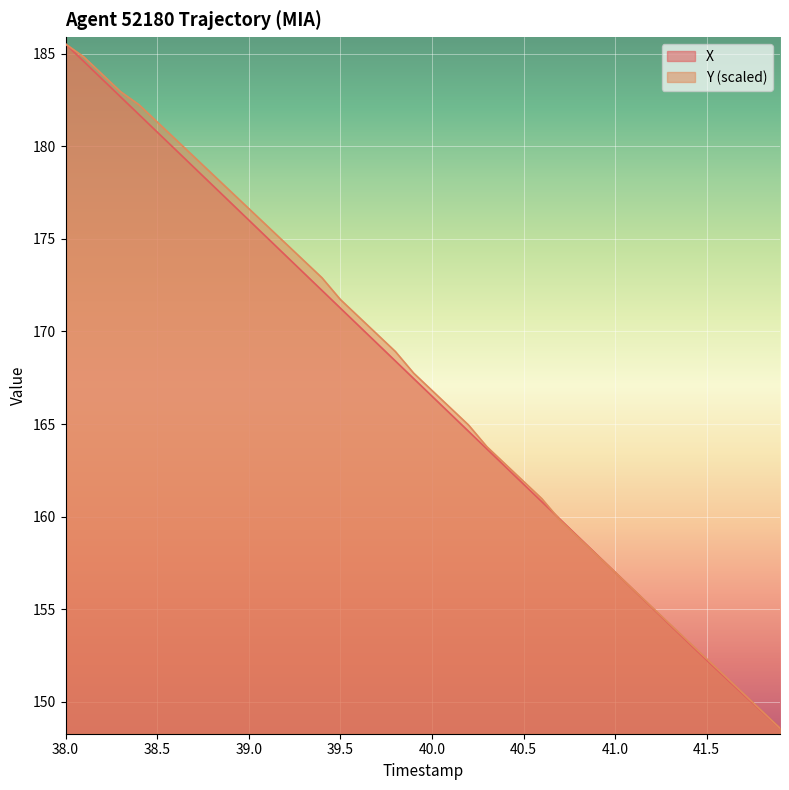

How many lines are shown in the chart?

2